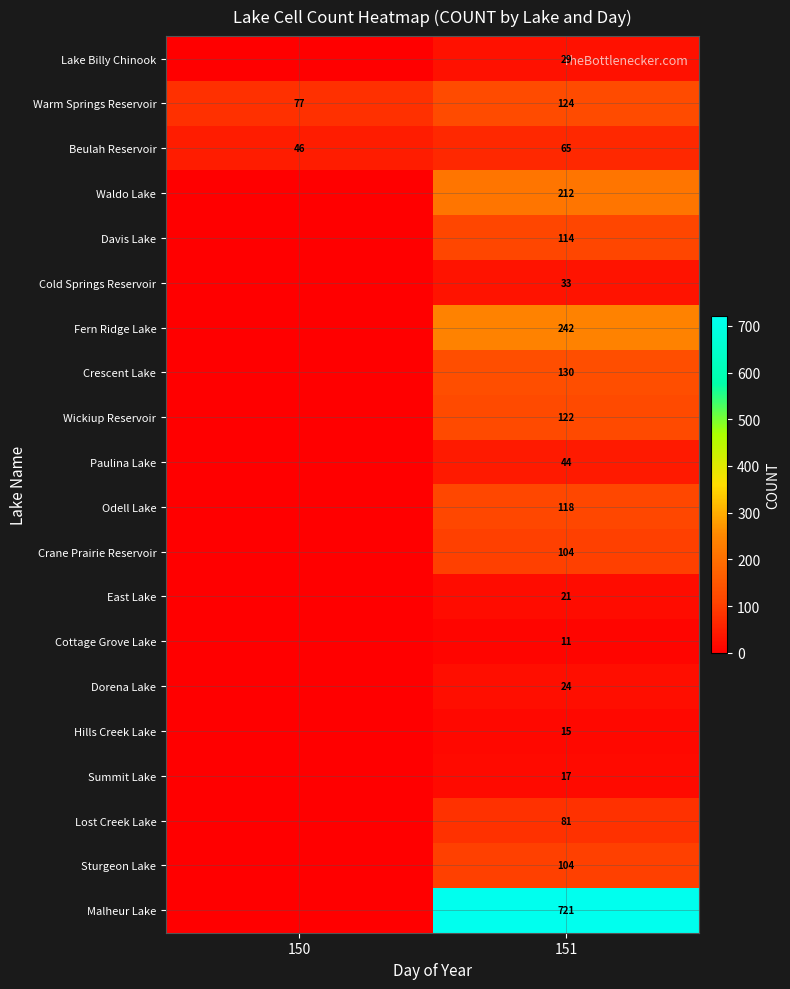

What is the difference between the maximum and minimum values in the Beulah Reservoir series?

19